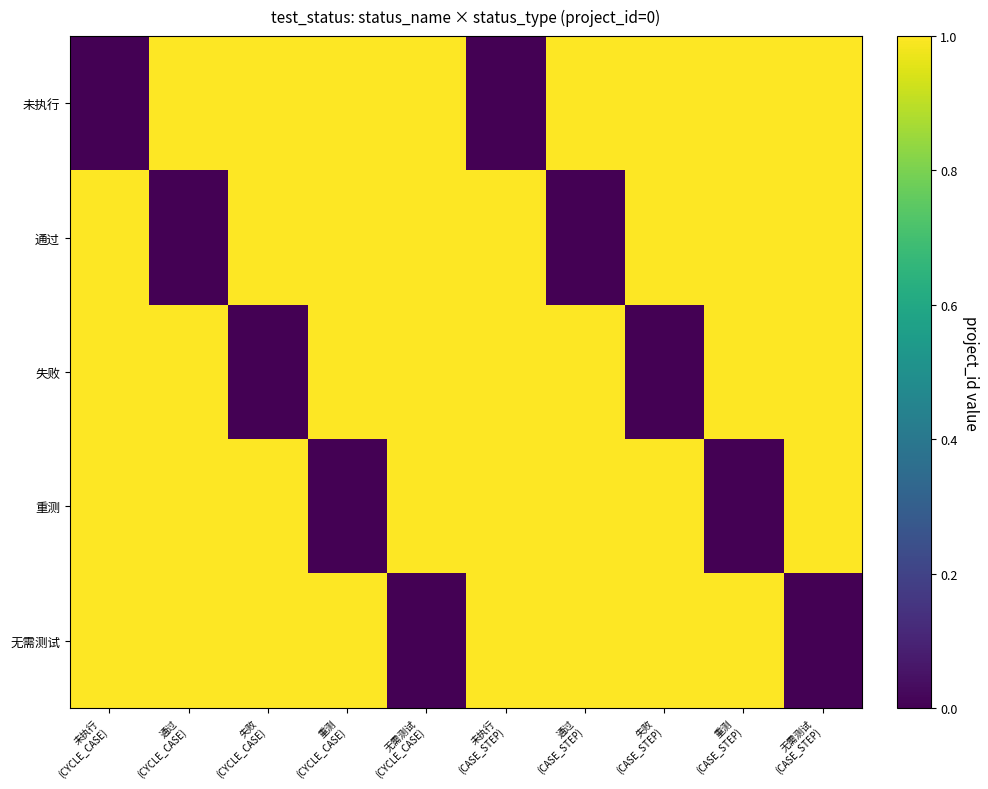

At which category is the sum across all series the highest?

未执行
(CYCLE_CASE)